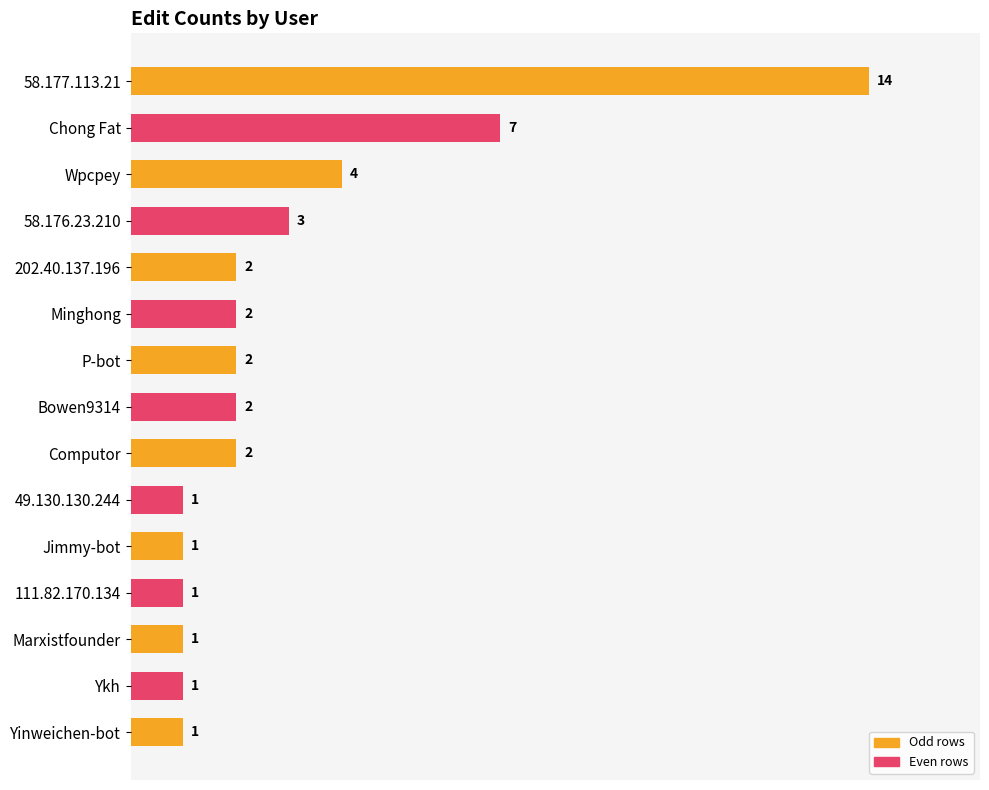

What is the value of the 10th bar from the top?

1